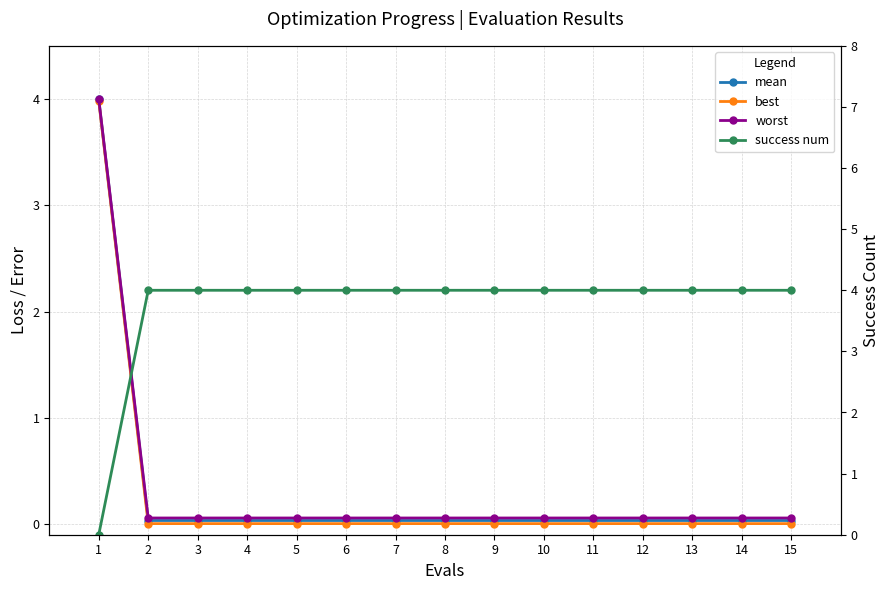

Does the chart have visible grid lines?

Yes